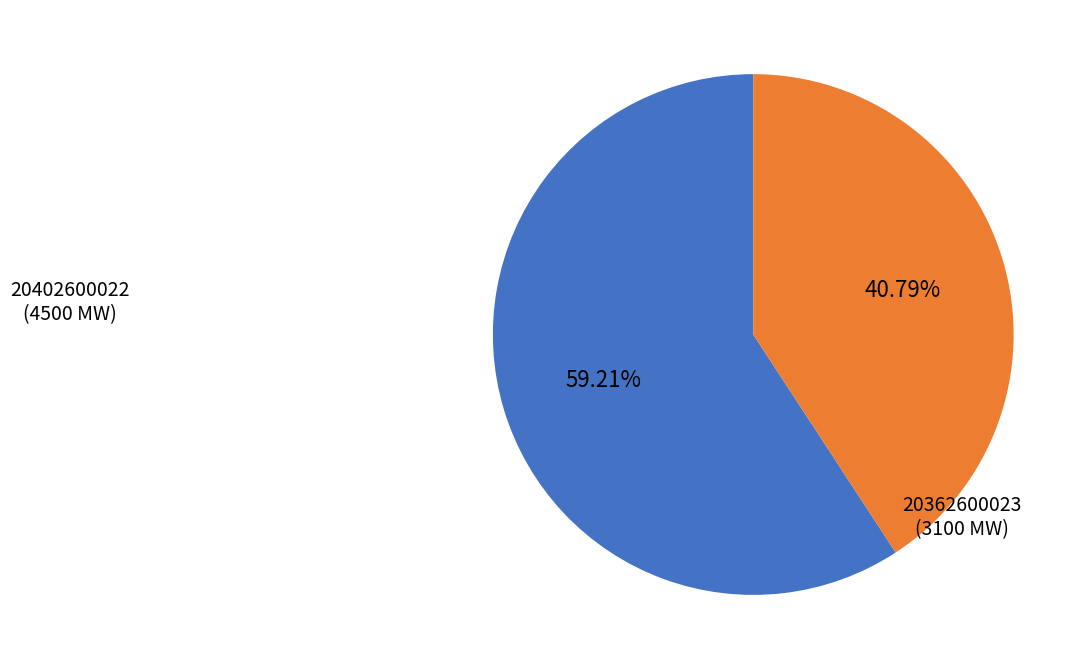

Does any single category account for the majority?

Yes